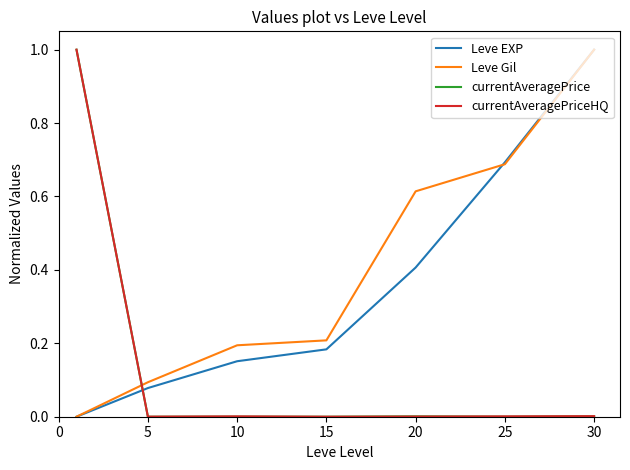

What is the maximum value for Leve EXP?

1.0